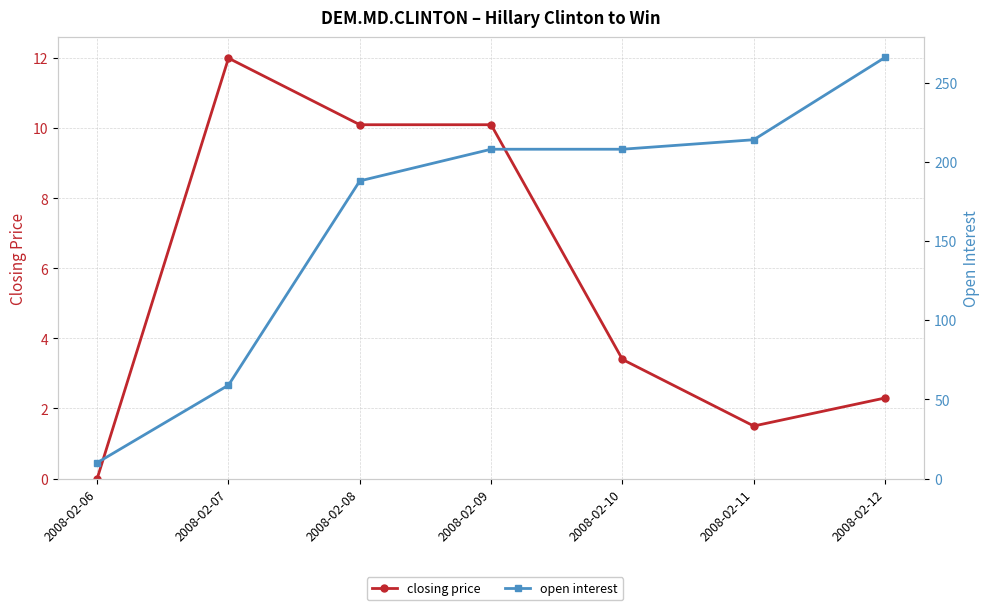

Between 2008-02-07 and 2008-02-09, which series saw the biggest shift?

open interest